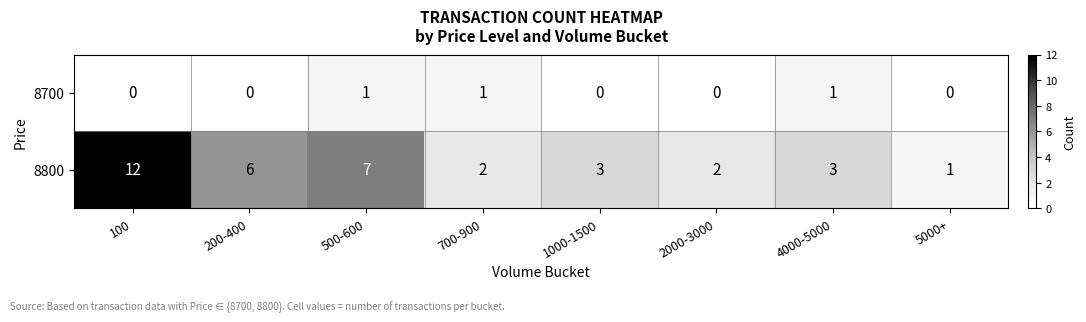

At which label does 8800 reach its minimum?

5000+